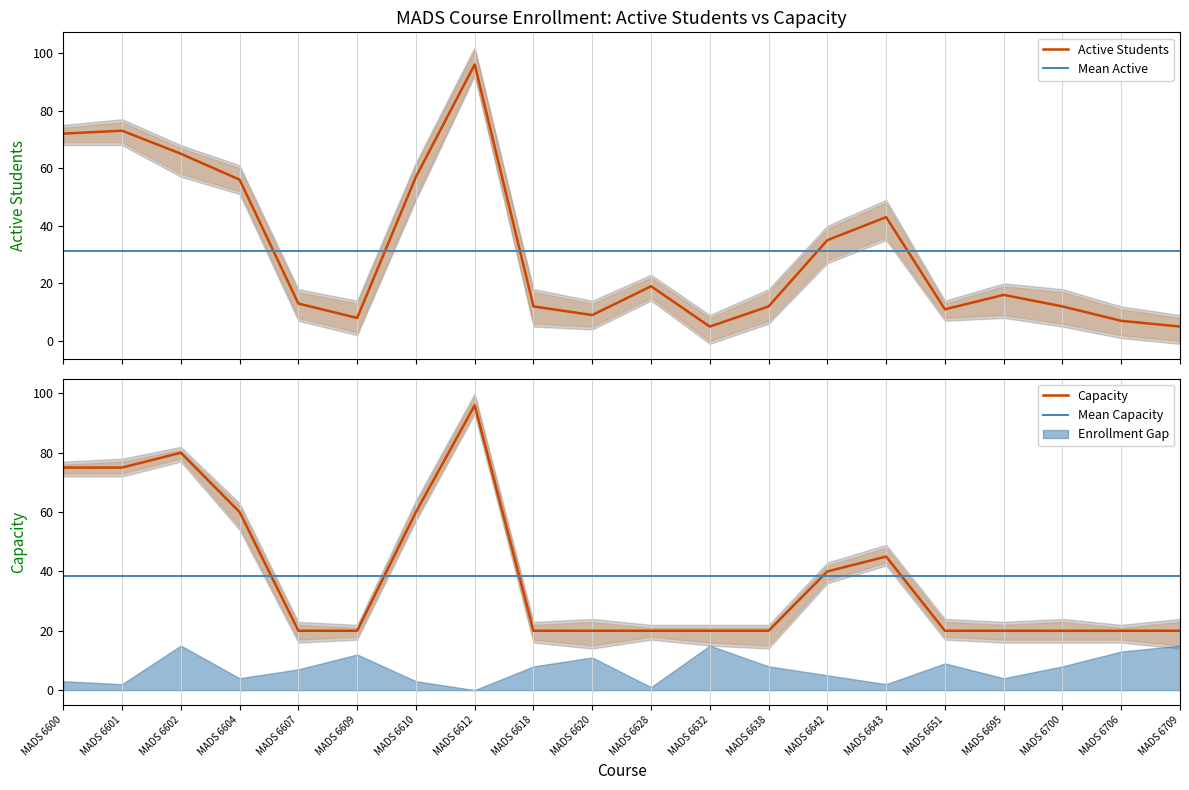

Which category has the highest value across all series?

MADS 6612